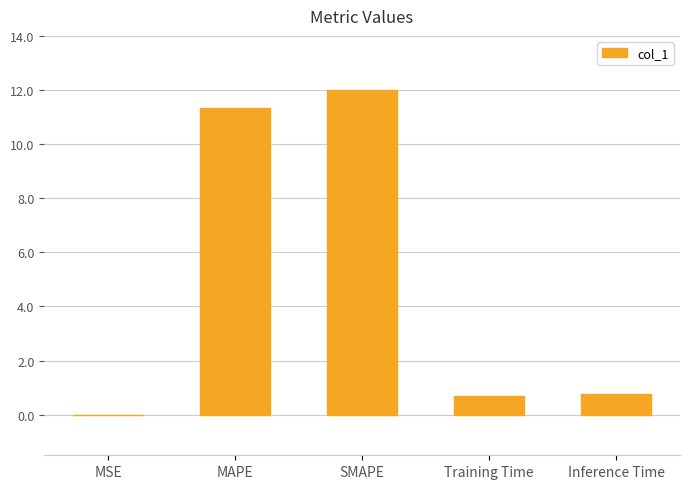

What is the sum of all values?

24.8